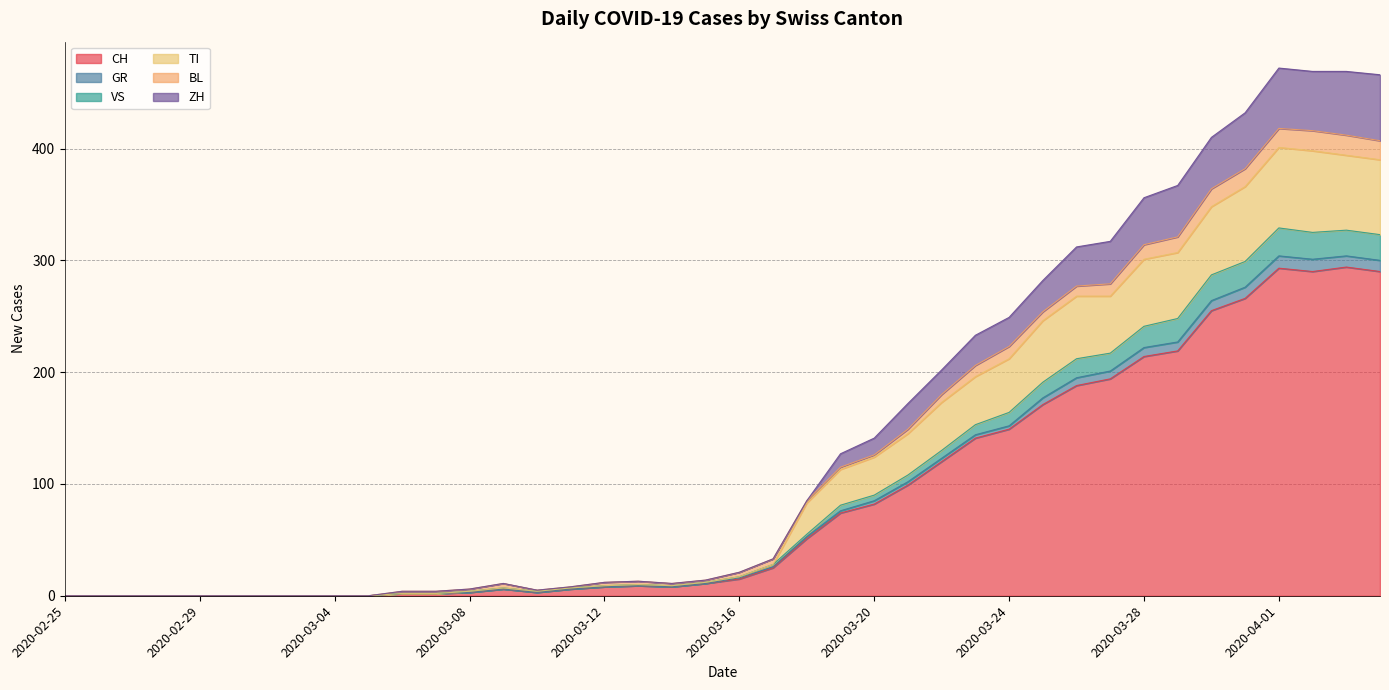

Does the chart display data point markers on the line(s)?

No